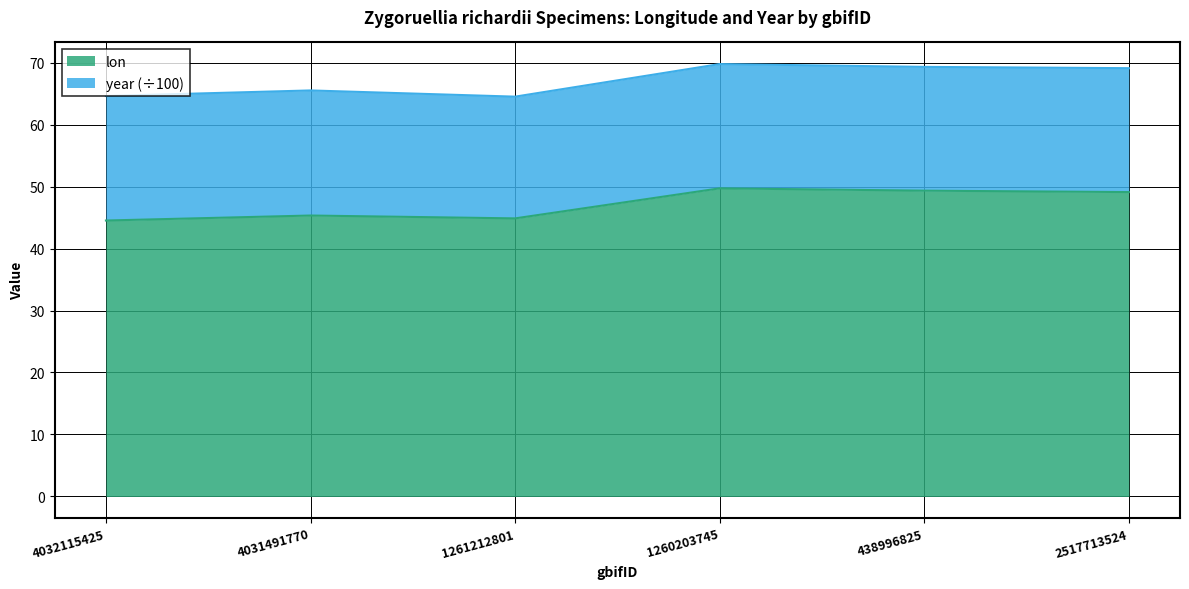

Where does the data first go above 49?

1260203745